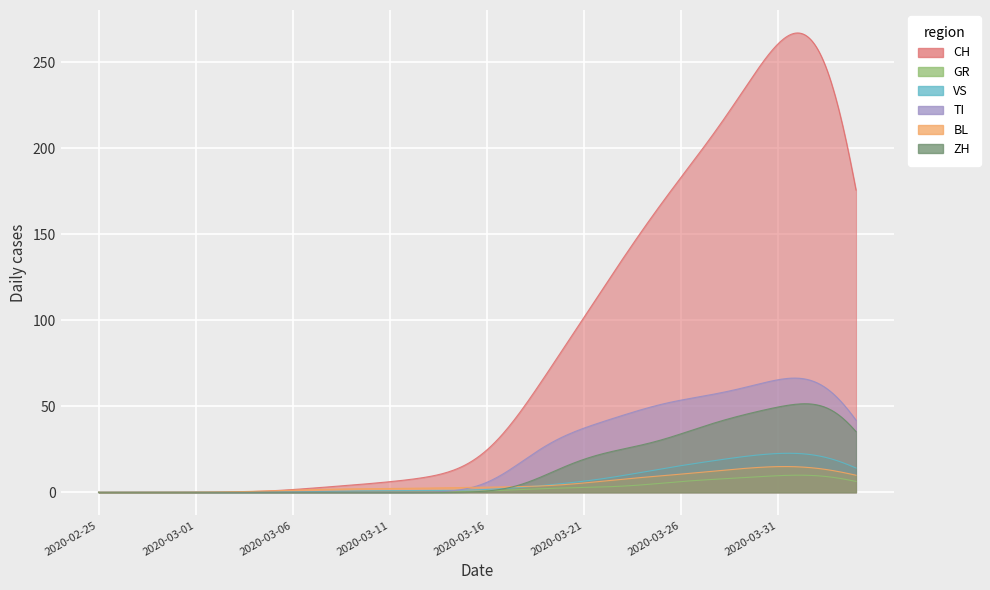

What is the label of the 2nd point from the right?

2020-04-03